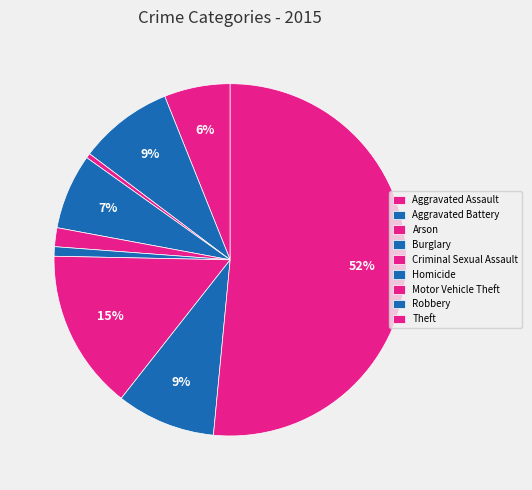

What is the ratio of the value at Homicide to the value at Aggravated Assault?

0.1